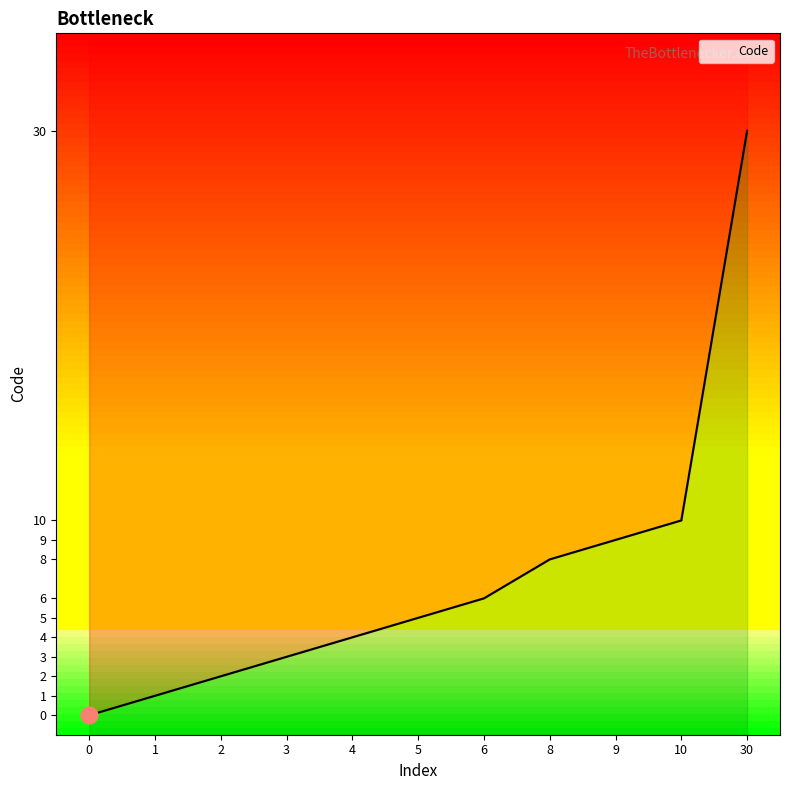

Does the chart have visible grid lines?

No